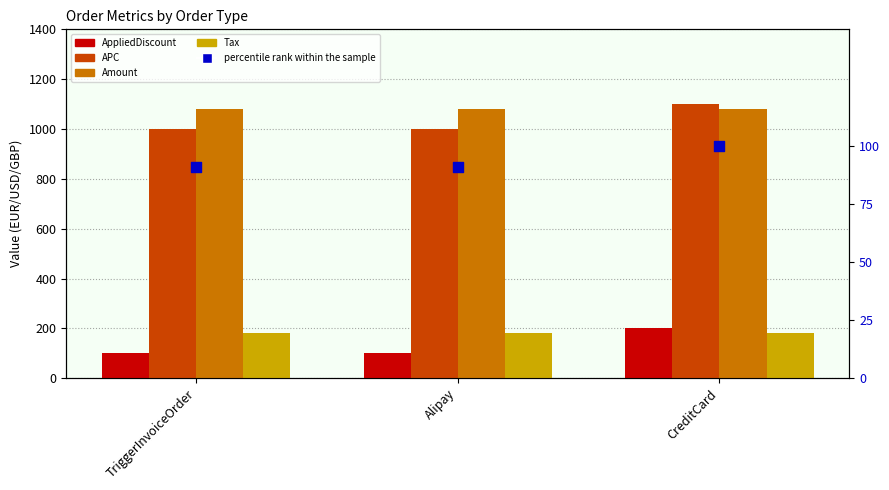

What are all the series names shown in the legend?

AppliedDiscount, APC, Amount, Tax, percentile rank within the sample